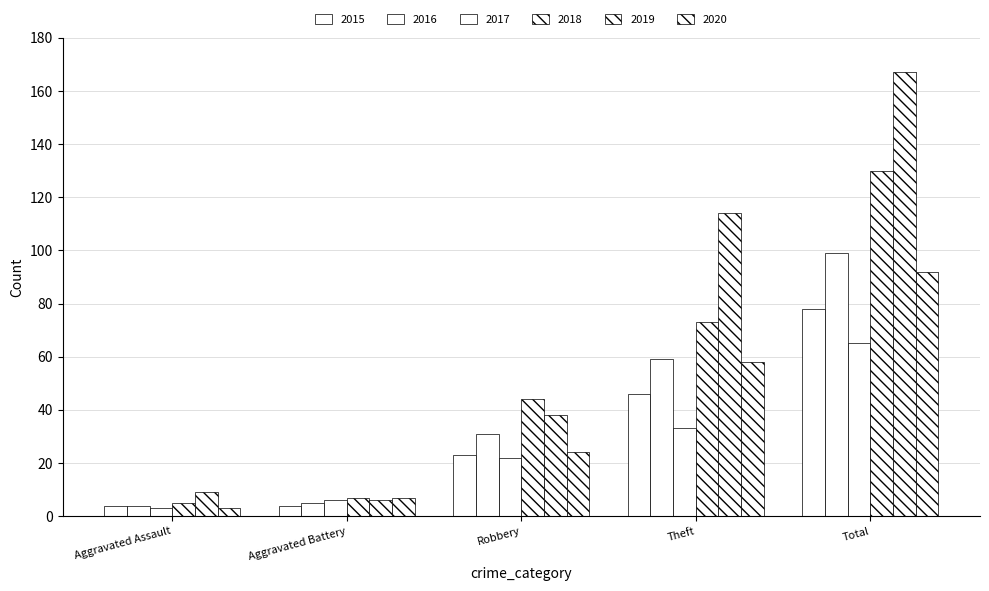

The value of 2017 at Theft is 59. True or false?

False